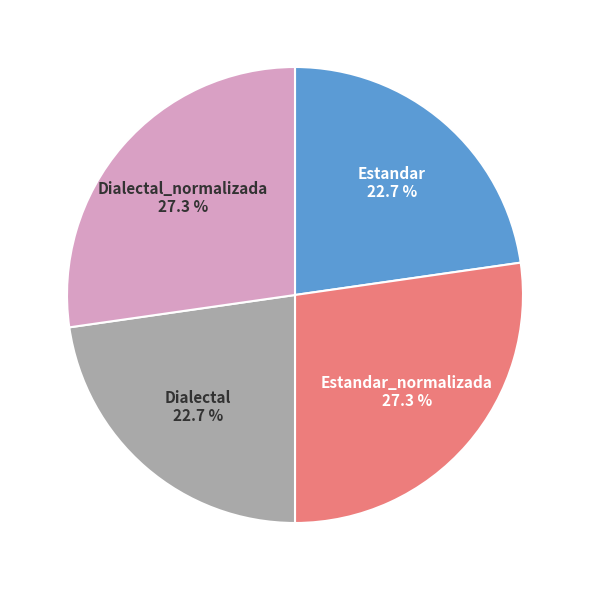

Between Dialectal and Estandar_normalizada, which is larger?

Estandar_normalizada